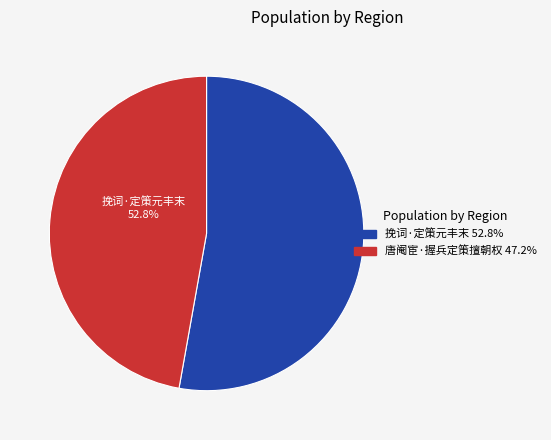

Is there any slice that represents more than half of the pie?

Yes